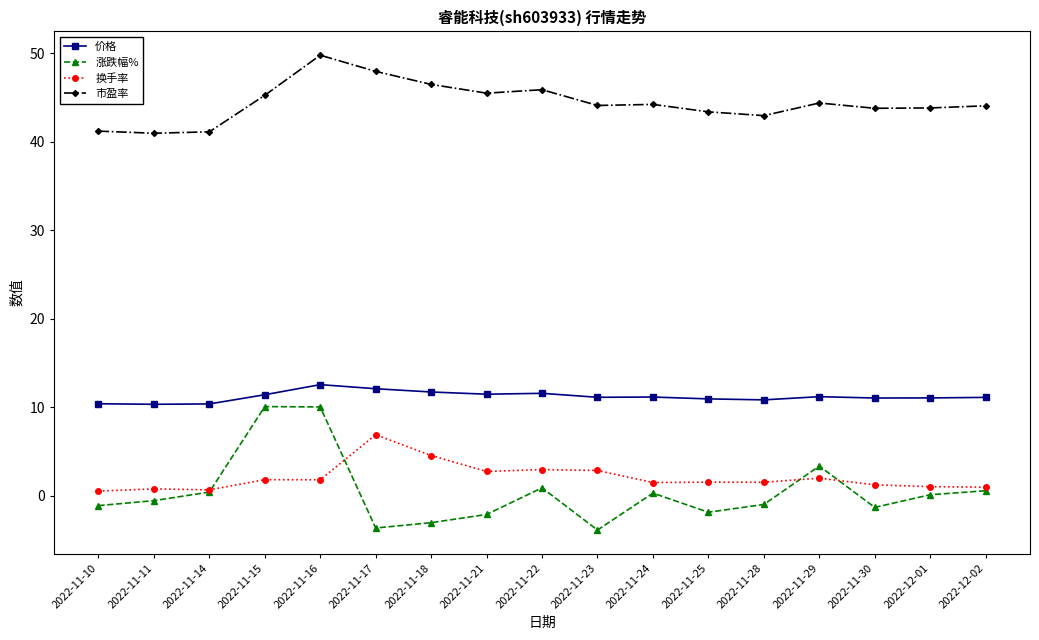

The value of 换手率 at 2022-11-22 is 2.9. True or false?

True